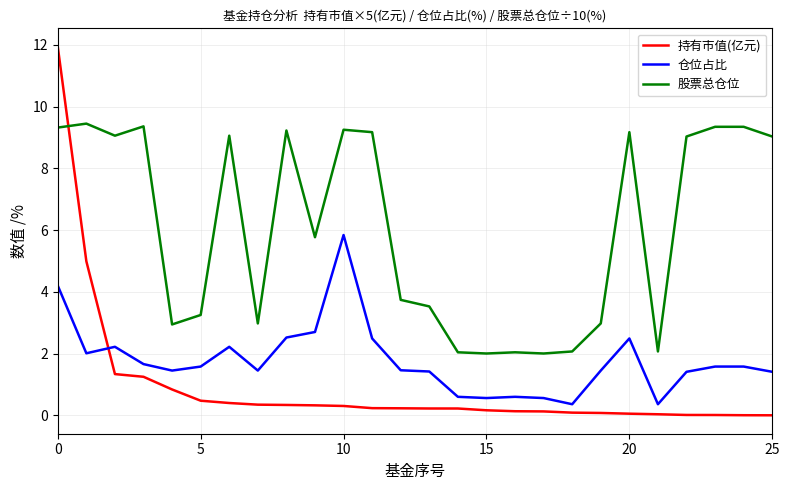

Is this an area chart (filled region under the line)?

No